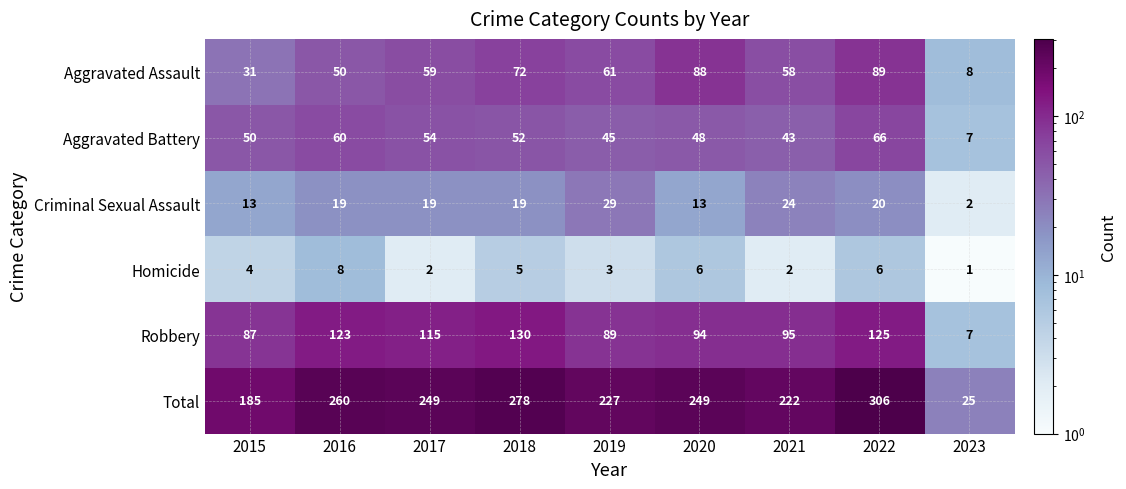

How many values in the Aggravated Assault series are below 59?

4